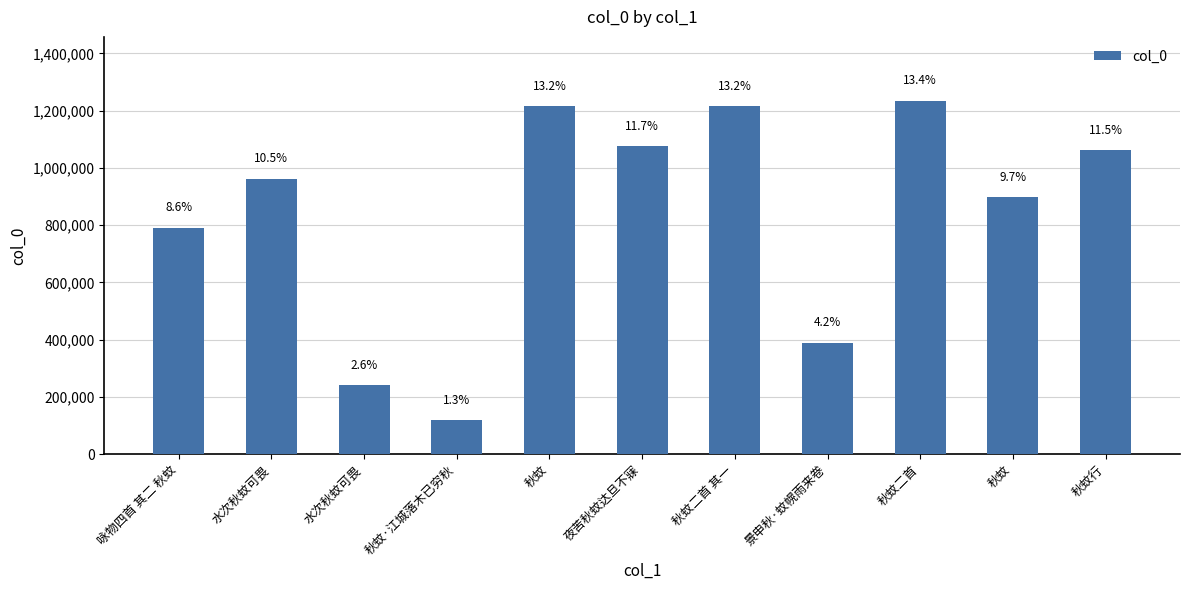

Reading left to right, extract all data points from this chart.

咏物四首 其二 秋蚊=791606	水次秋蚊可畏=962601	水次秋蚊可畏=242317	秋蚊·江城落木已穷秋=117196	秋蚊=1216349	夜苦秋蚊达旦不寐=1075498	秋蚊二首 其一=1216348	景申秋·蚊幌雨来卷=389355	秋蚊二首=1235376	秋蚊=896496	秋蚊行=1061049